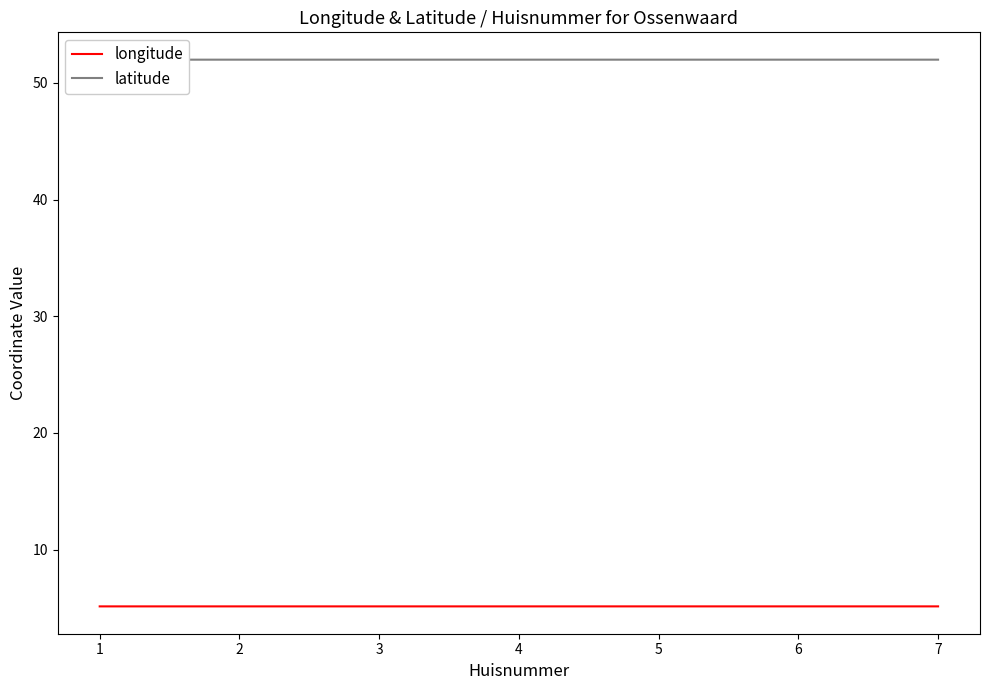

At which category is the sum across all series the highest?

5